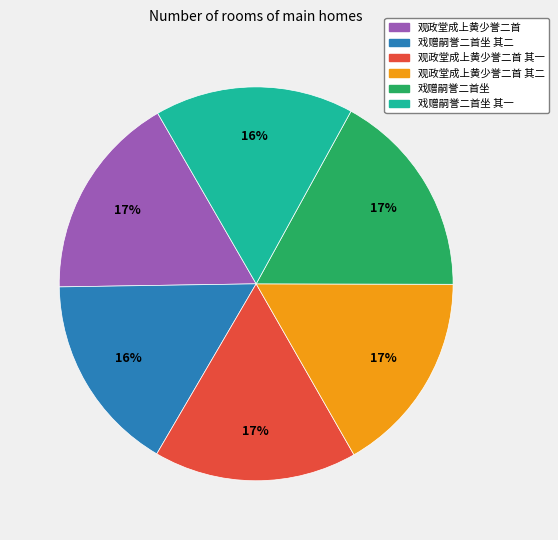

Is there a majority slice in this chart?

No